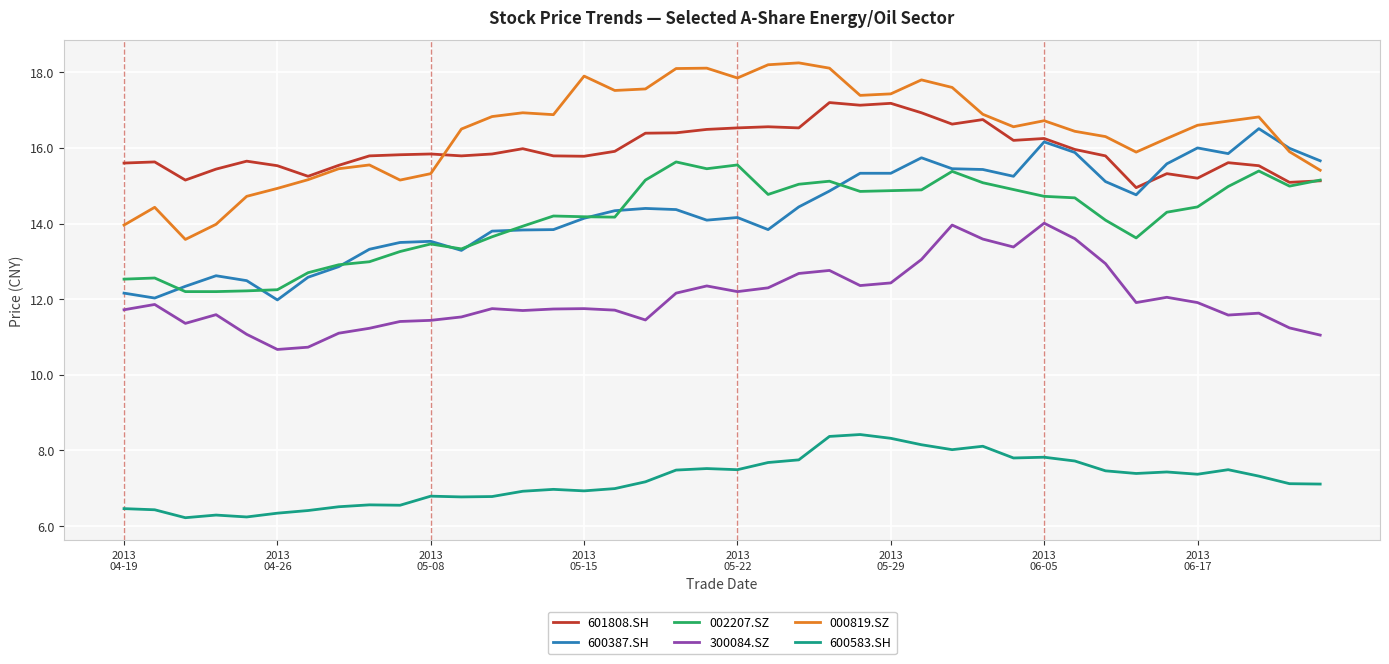

How many values in the 000819.SZ series exceed 16?

26